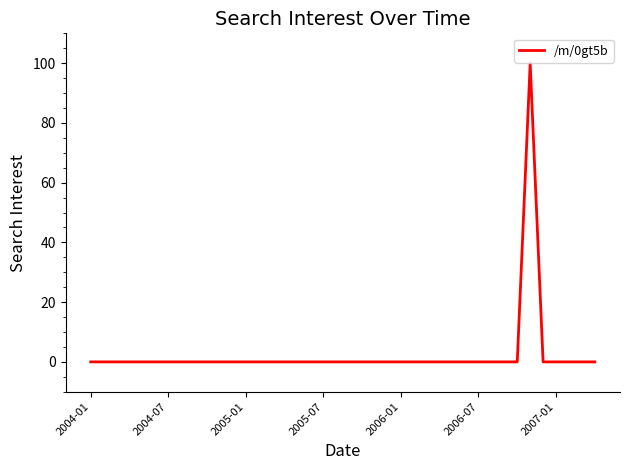

Does the chart have visible grid lines?

No